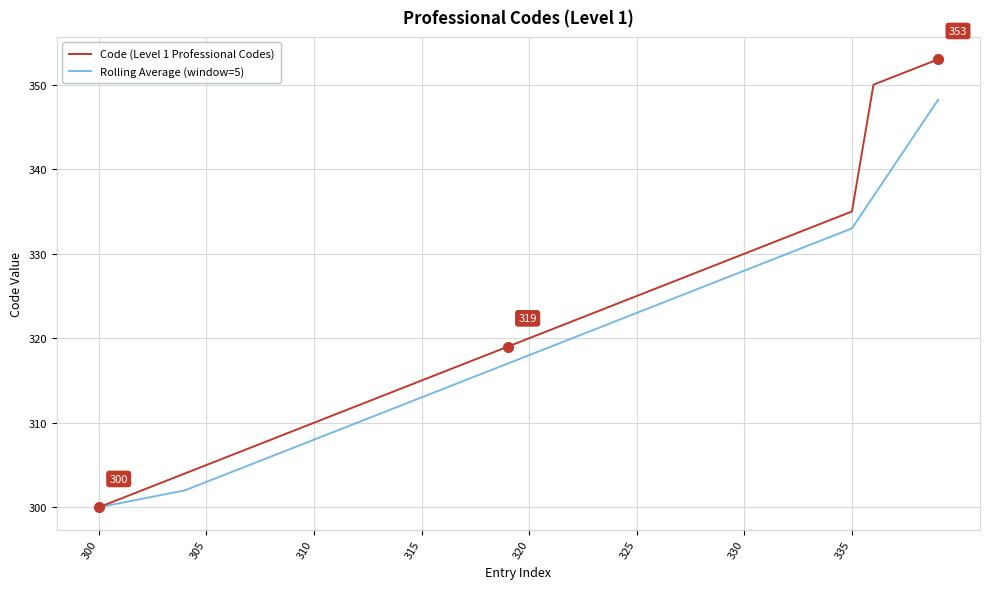

Which series has the widest spread of values?

Code (Level 1 Professional Codes)